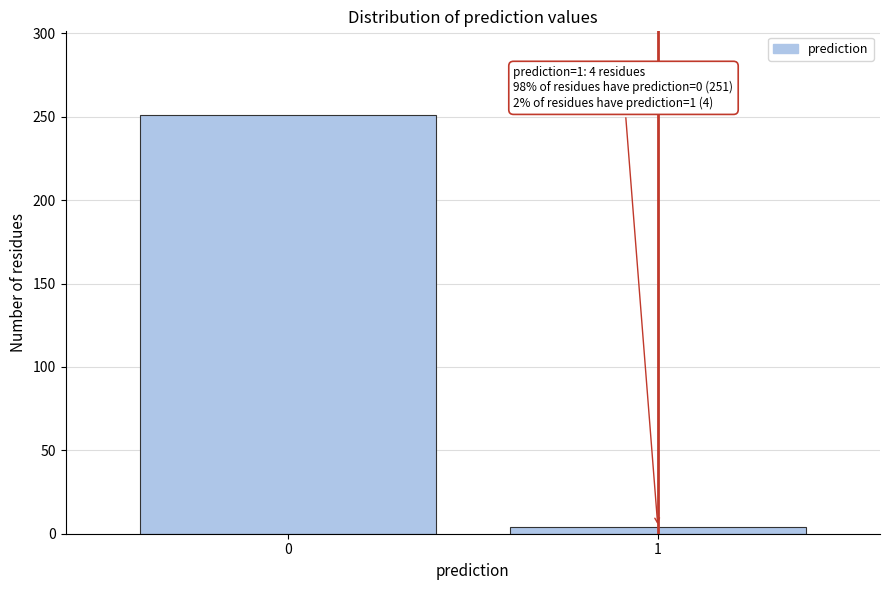

Reading right to left, transcribe all the data shown in this chart.

1=4	0=251